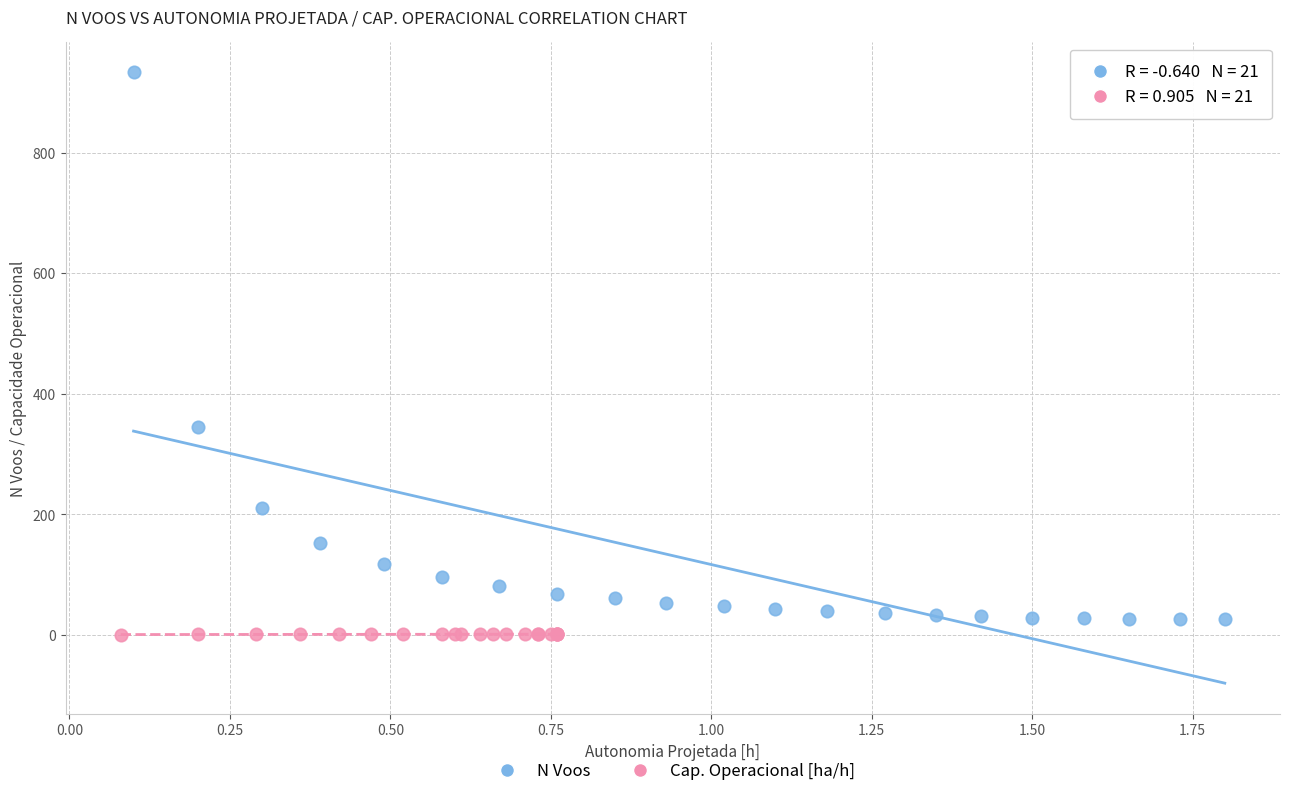

Which series contains the highest Y value?

N Voos